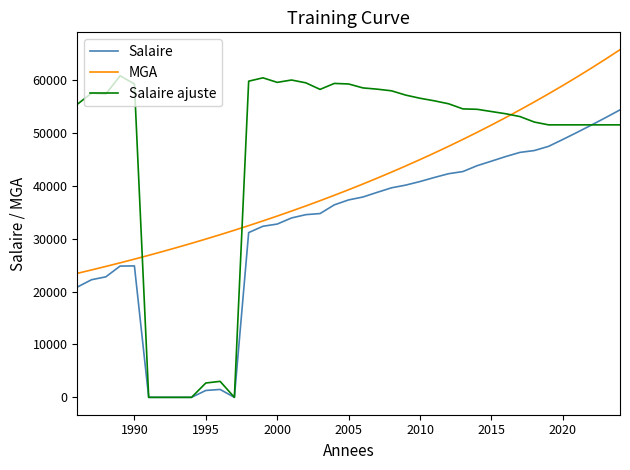

Between which two adjacent categories do Salaire ajuste and Salaire first intersect?

1990 and 1995